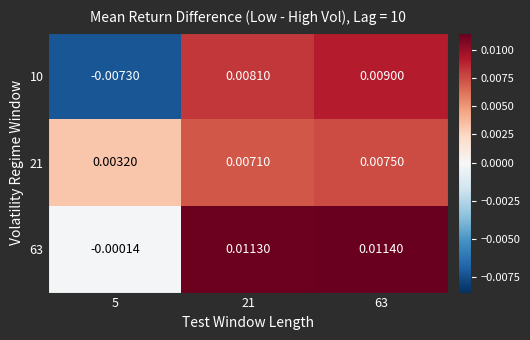

Is the value of 10 at 21 greater than the value of 63 at 5?

Yes